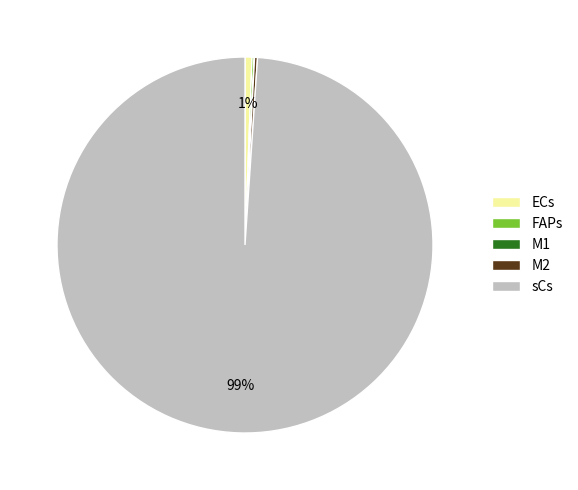

To the nearest percent, what is the average slice percentage?

20%